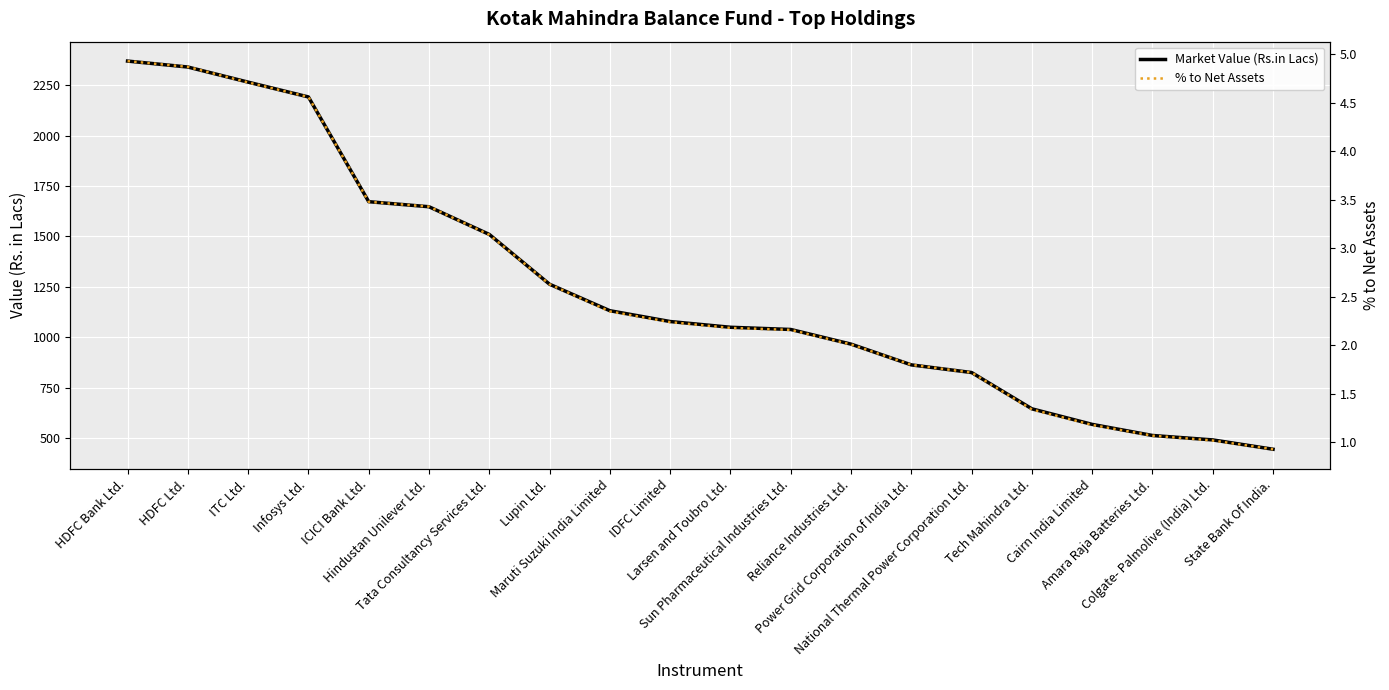

The value of Market Value (Rs.in Lacs) at ICICI Bank Ltd. is 1672.3. True or false?

True